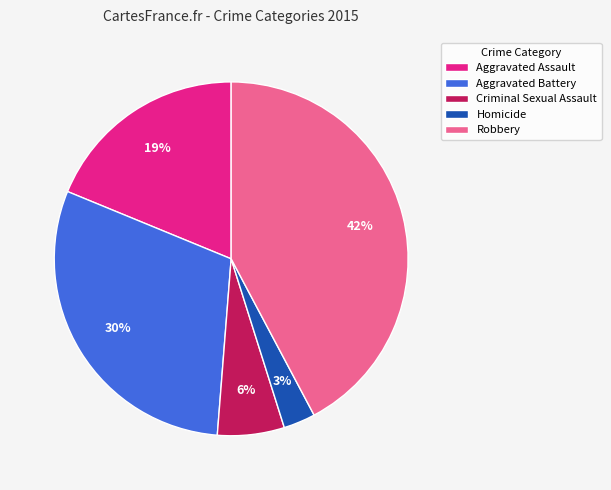

Rank the categories by value from highest to lowest.

Robbery, Aggravated Battery, Aggravated Assault, Criminal Sexual Assault, Homicide